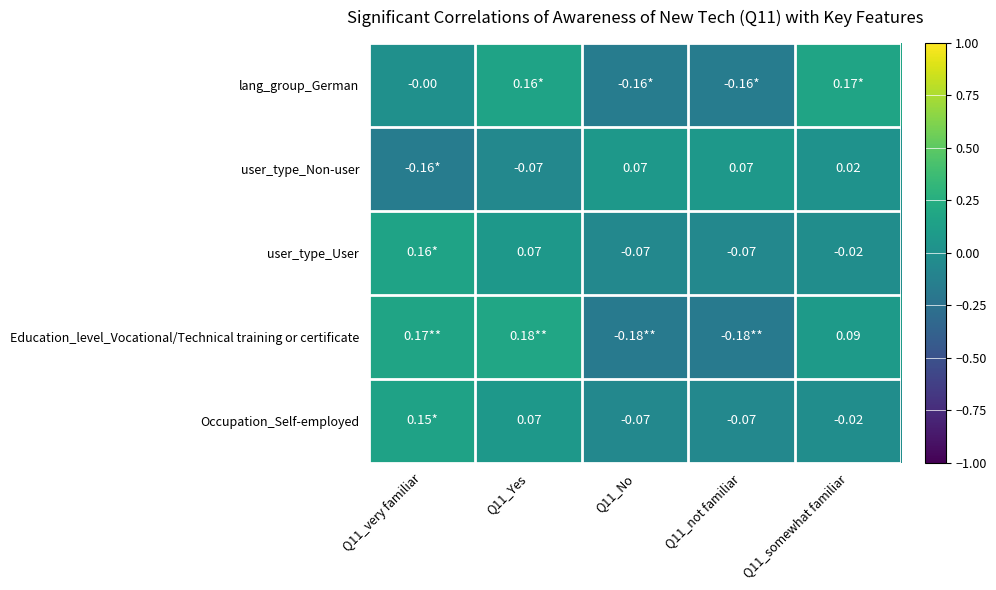

Is it true that user_type_Non-user equals 0.1 at Q11_not familiar?

True